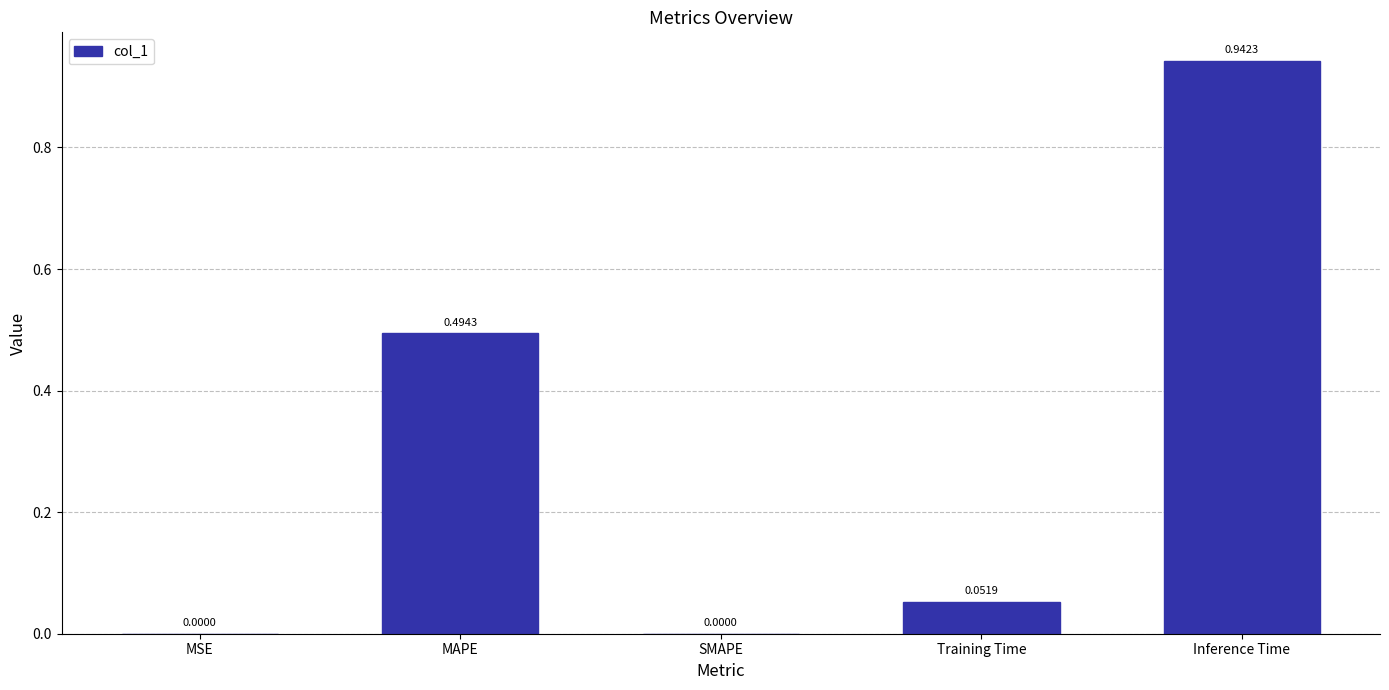

What is the change in value from MSE to Inference Time?

+0.9